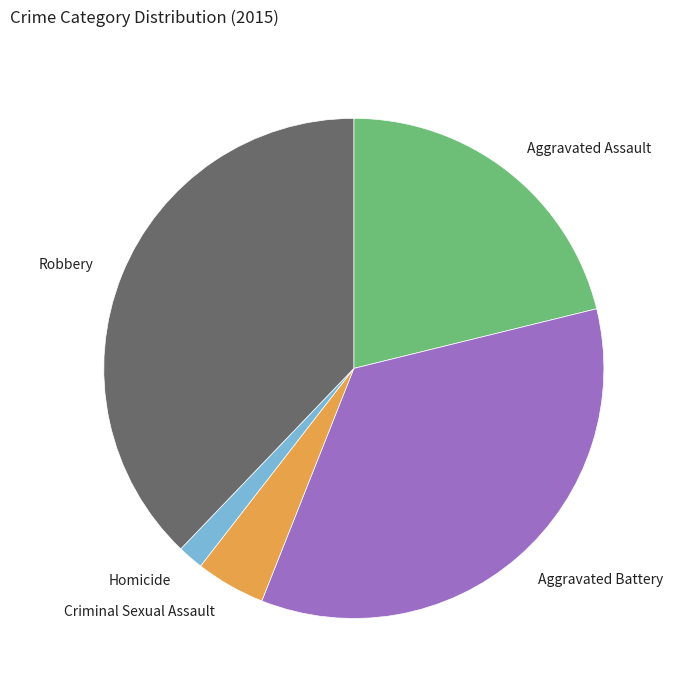

Rank the categories by value from highest to lowest.

Robbery, Aggravated Battery, Aggravated Assault, Criminal Sexual Assault, Homicide